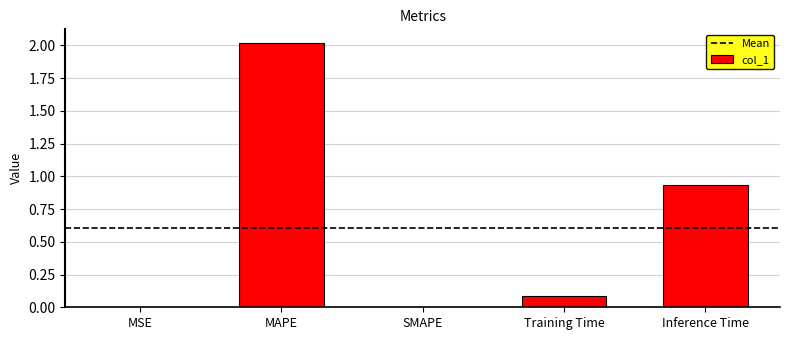

Which has a higher value, SMAPE or Inference Time?

Inference Time